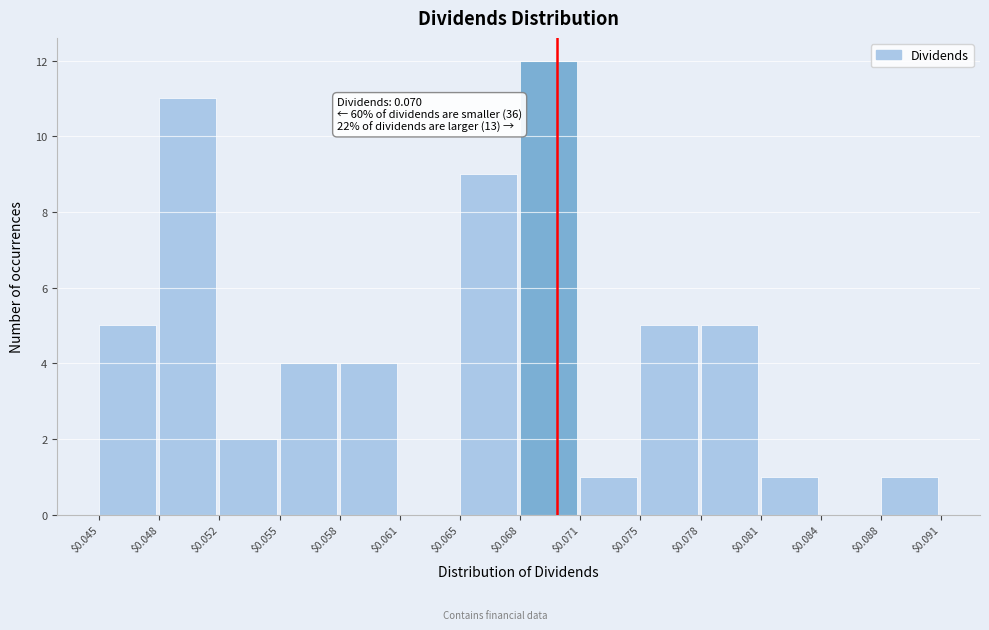

Over which range of the x-axis is the bar tallest?

$0.068 to $0.071